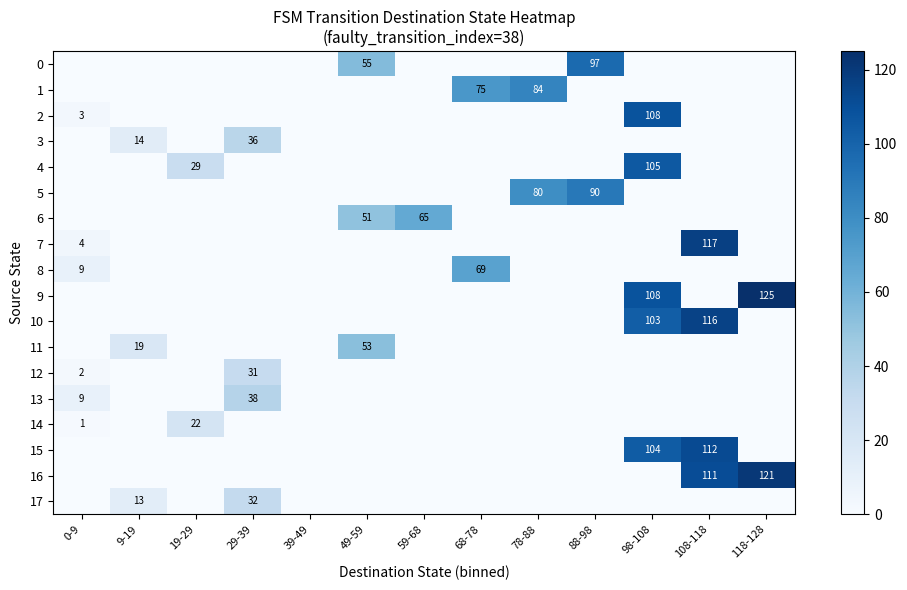

What is the difference between the second highest and minimum values in the 10 series?

103